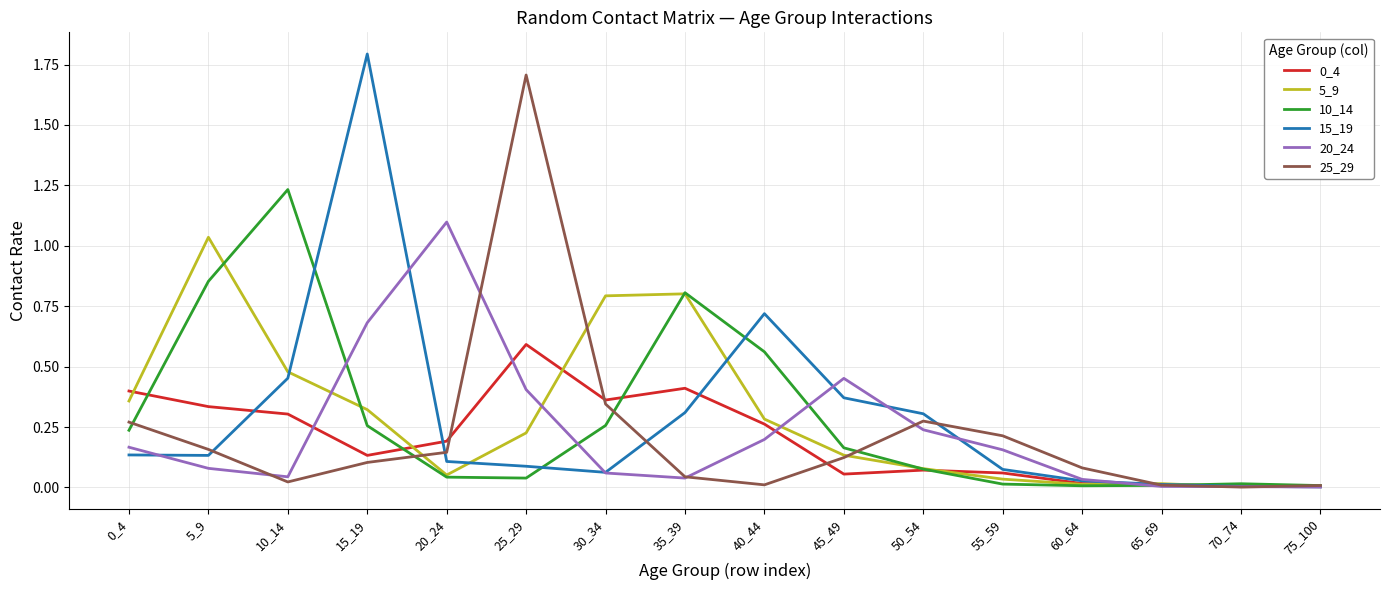

At how many categories does at least one series exceed 0?

16